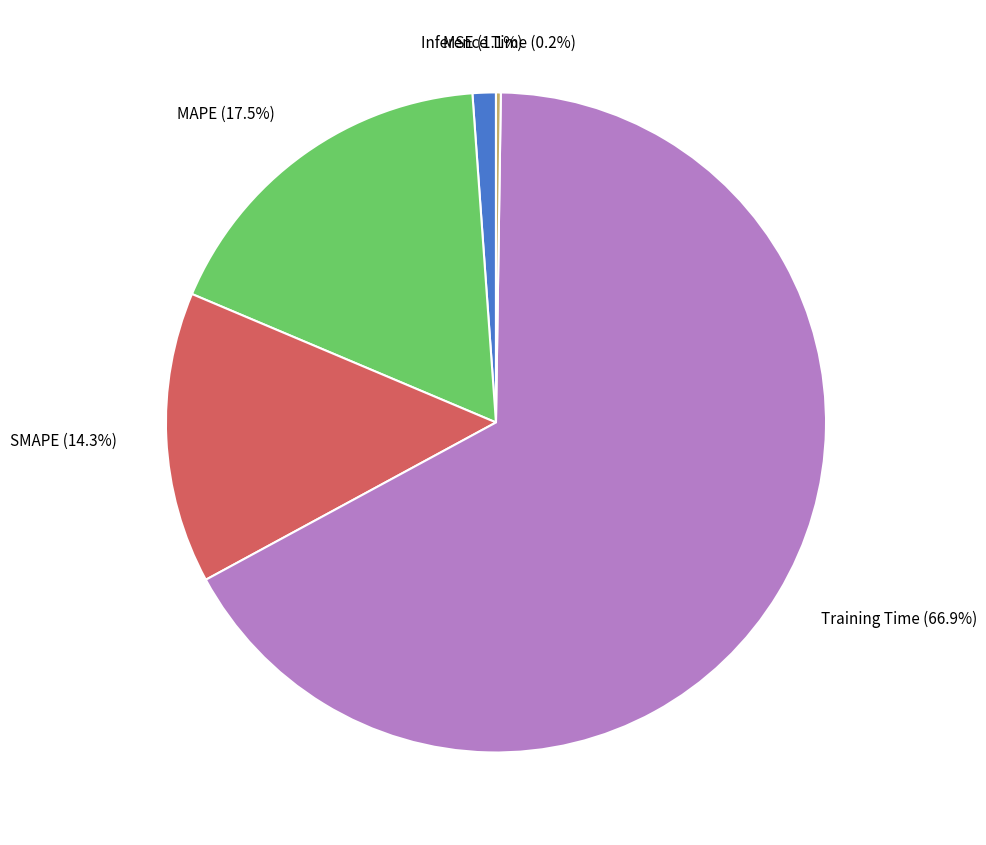

Is there any slice that represents more than half of the pie?

Yes